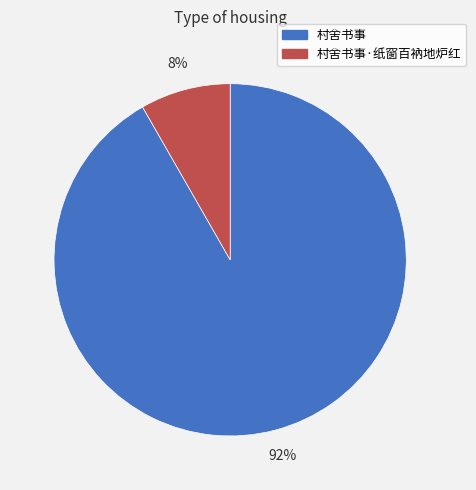

Combined, do 村舍书事 and 村舍书事·纸窗百衲地炉红 account for over 50%?

Yes